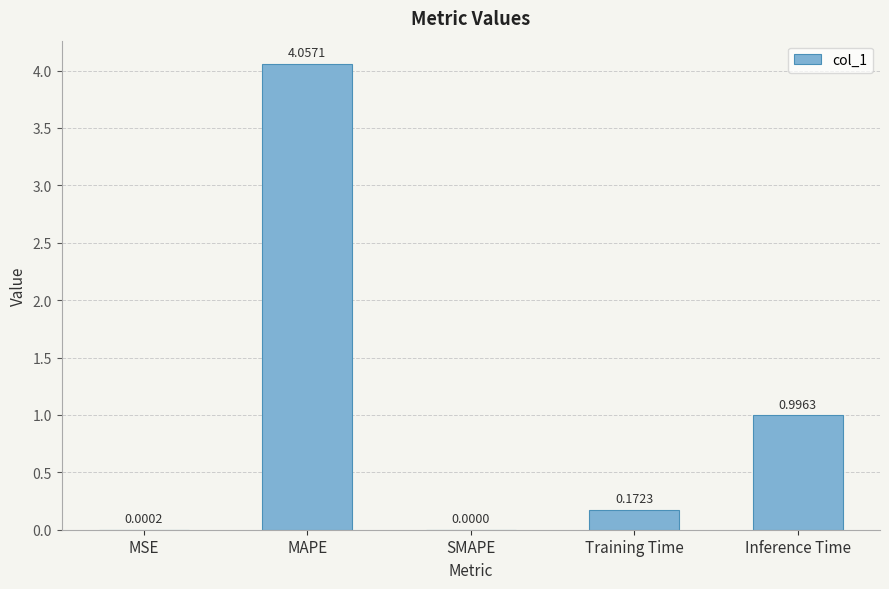

Where is the data nearest to the value 2?

Inference Time